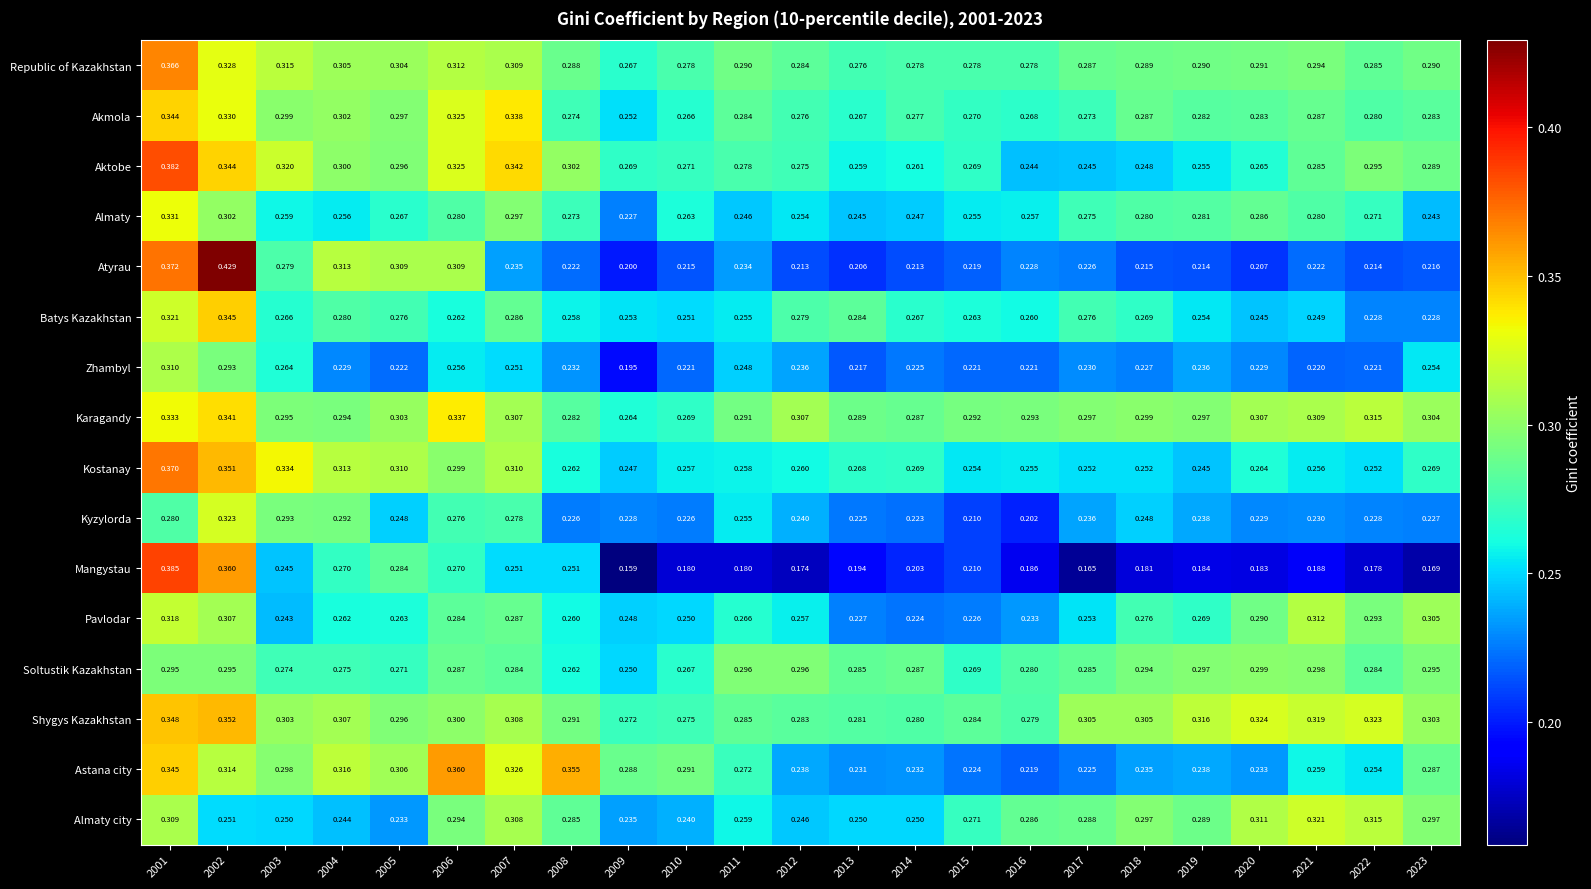

Which series has the widest spread of values?

Atyrau